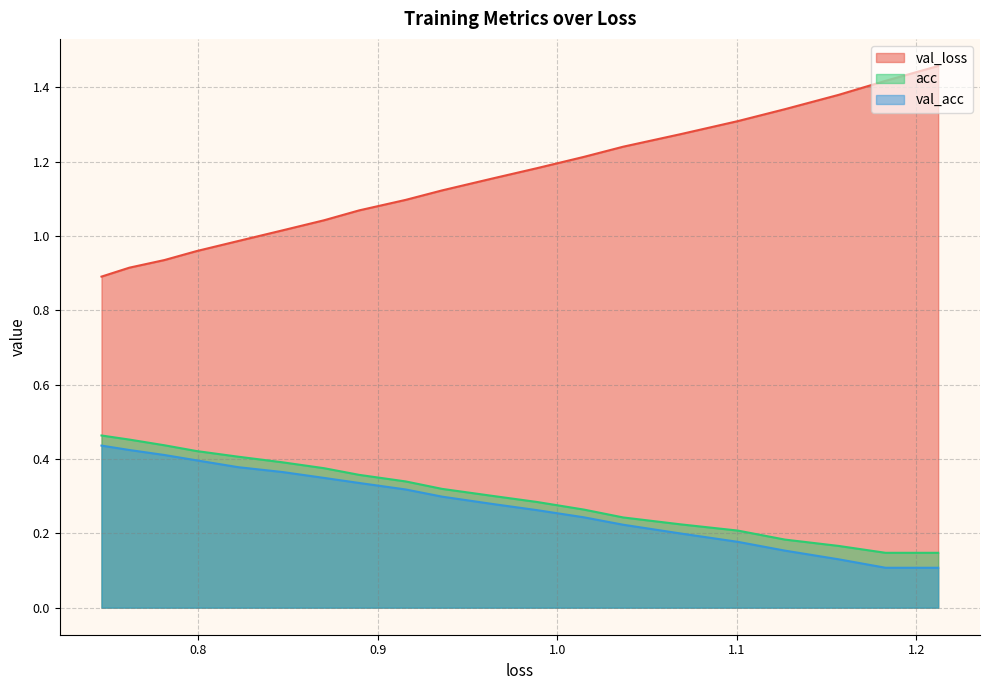

At how many categories does at least one series exceed 0?

20